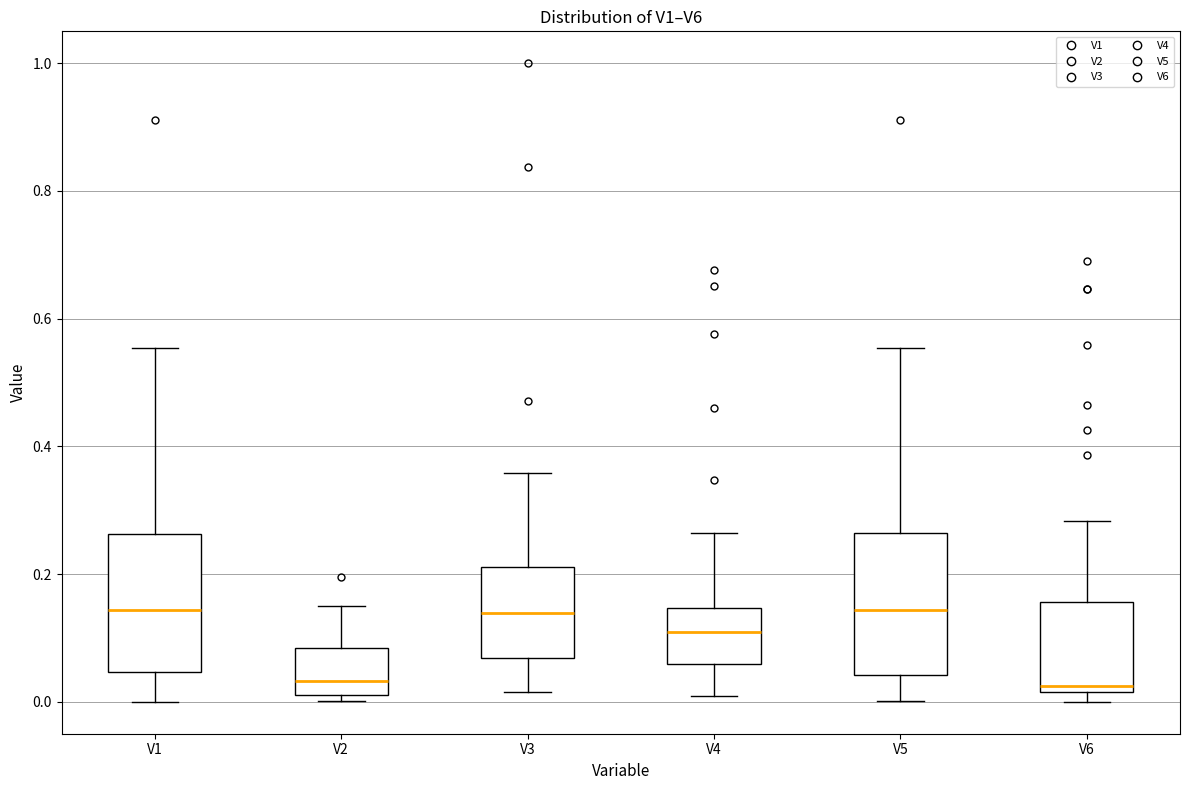

Where does the upper whisker of the box for V5 end on the y-axis? The values are not printed on the chart, so give them approximately, as read against the axis.

0.56